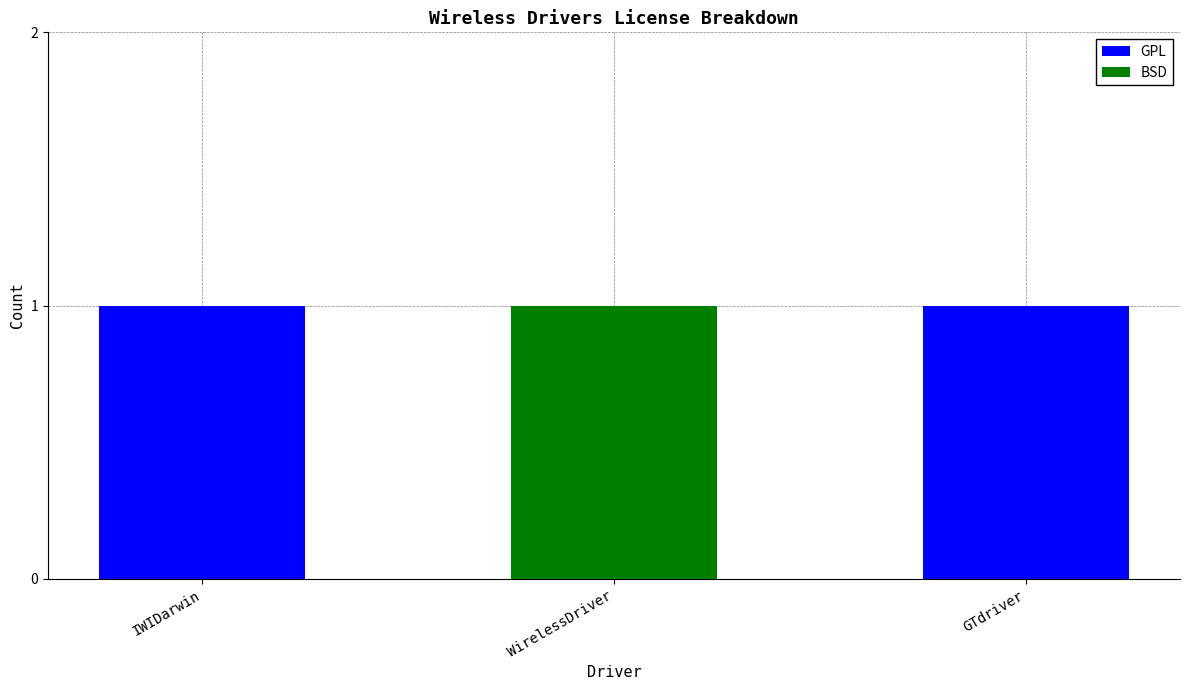

What are all the series names shown in the legend?

GPL, BSD